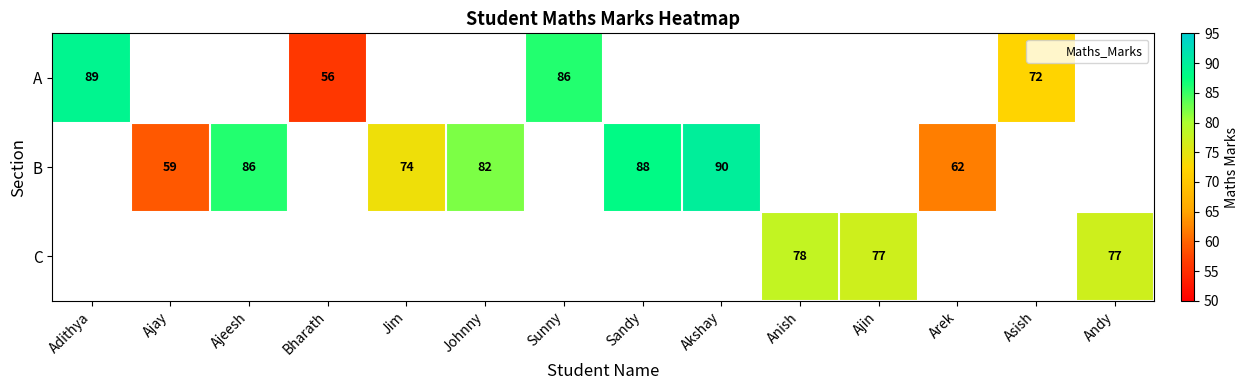

Is the value of B at Ajeesh greater than the value of A at Asish?

Yes